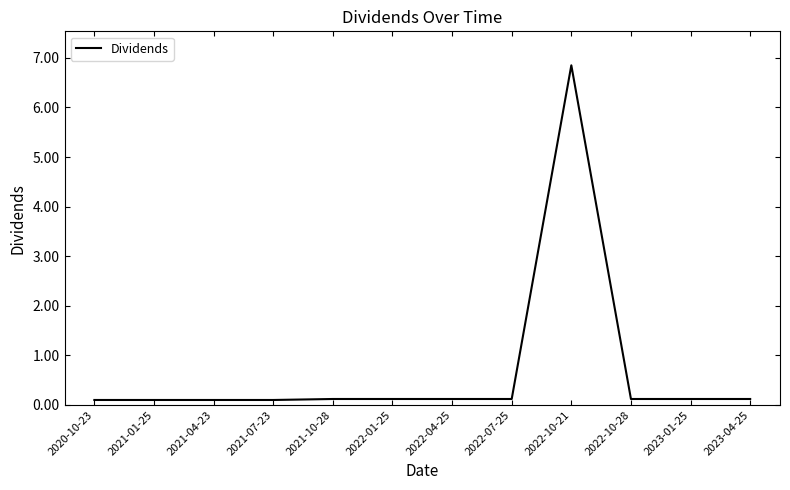

The chart shows a value of 0.1 at 2021-04-23. True or false?

True